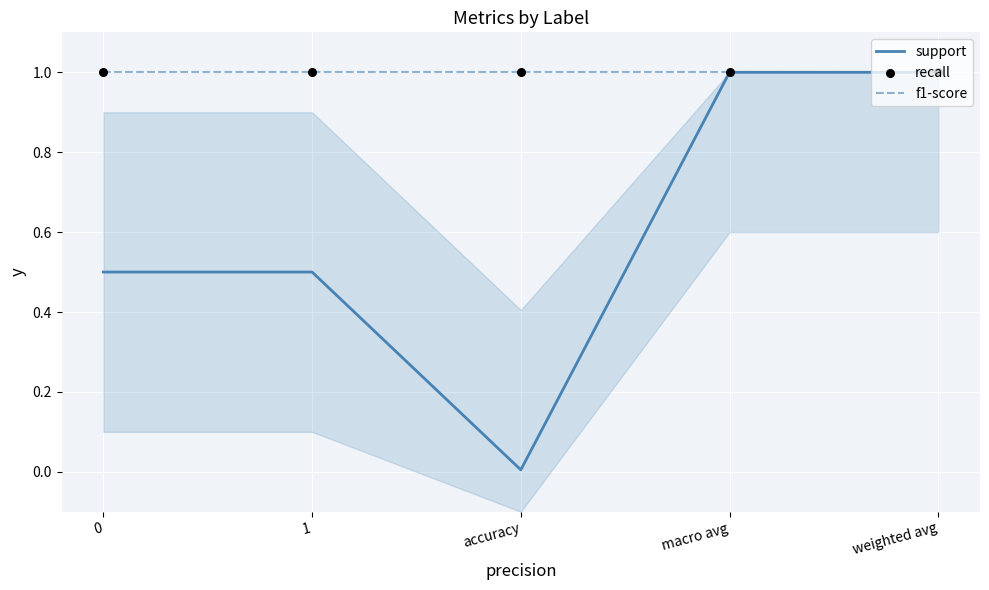

Which series contains the lowest Y value?

support